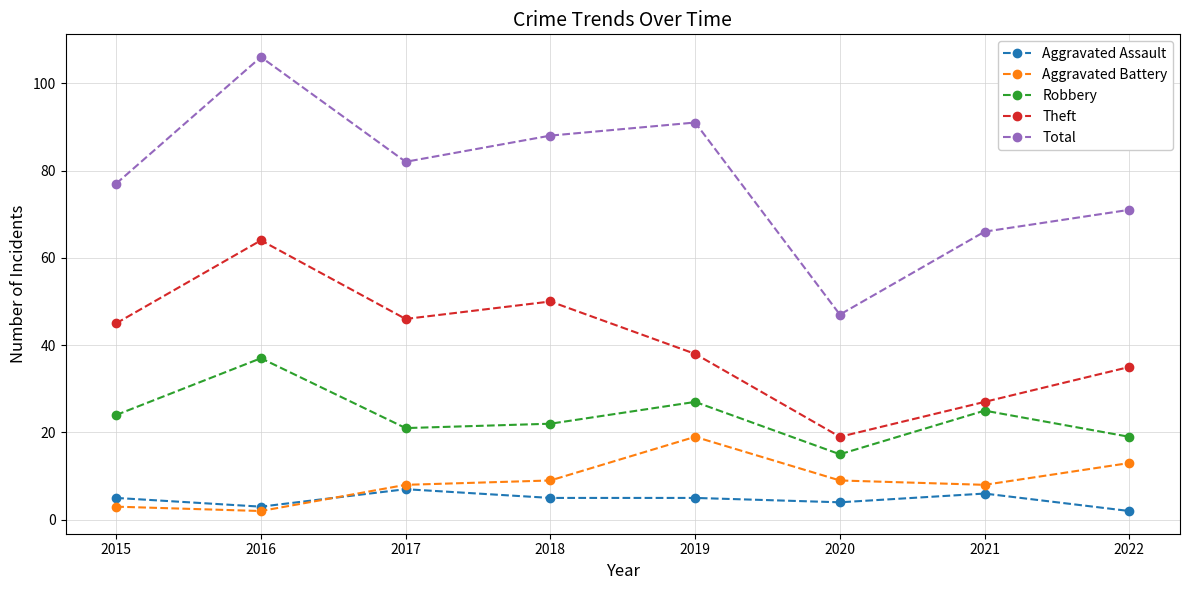

Is this an area chart (filled region under the line)?

No